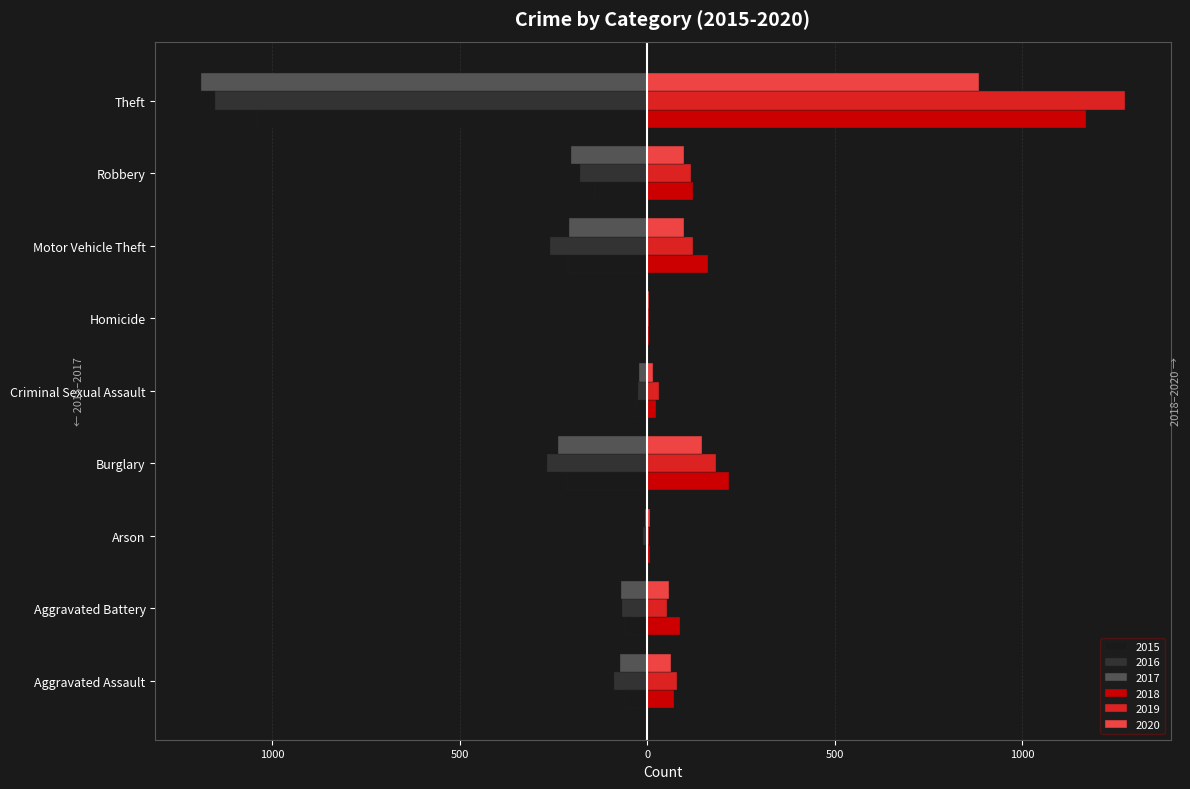

Which series has the widest spread of values?

2019